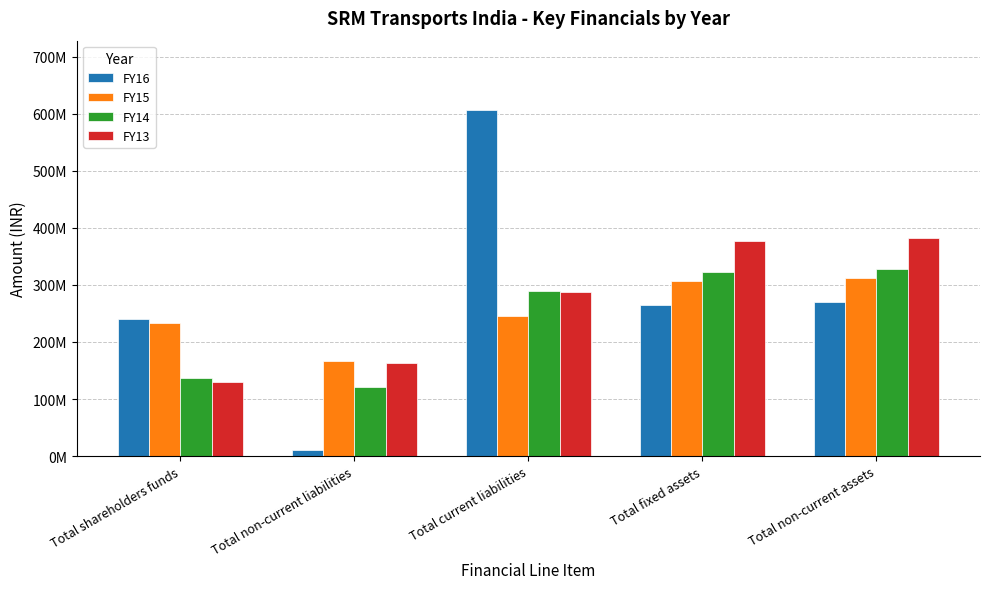

What is the highest value of the FY16 series?

607079800